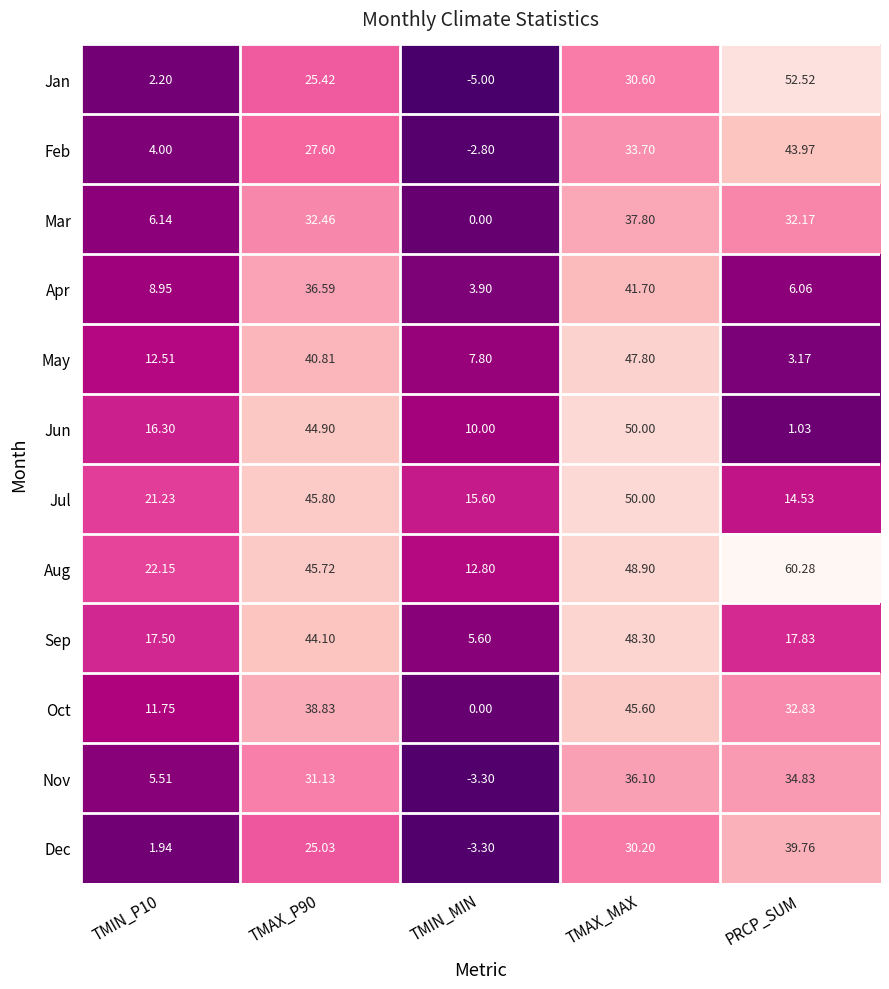

At TMIN_P10, list the series in order from largest to smallest.

Aug, Jul, Sep, Jun, May, Oct, Apr, Mar, Nov, Feb, Jan, Dec